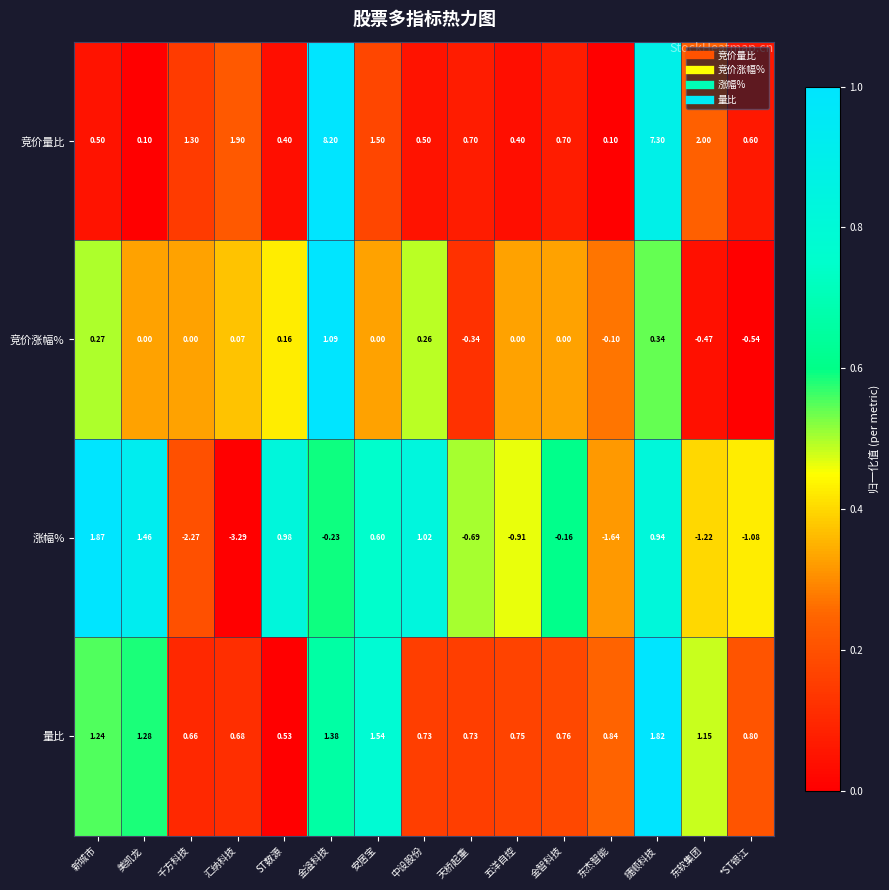

Which series changed the most between 美凯龙 and 千方科技?

涨幅%